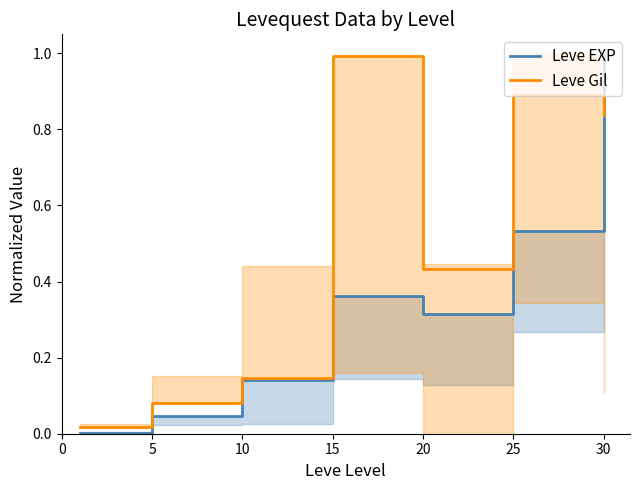

Which series has the largest total across all categories?

Leve Gil